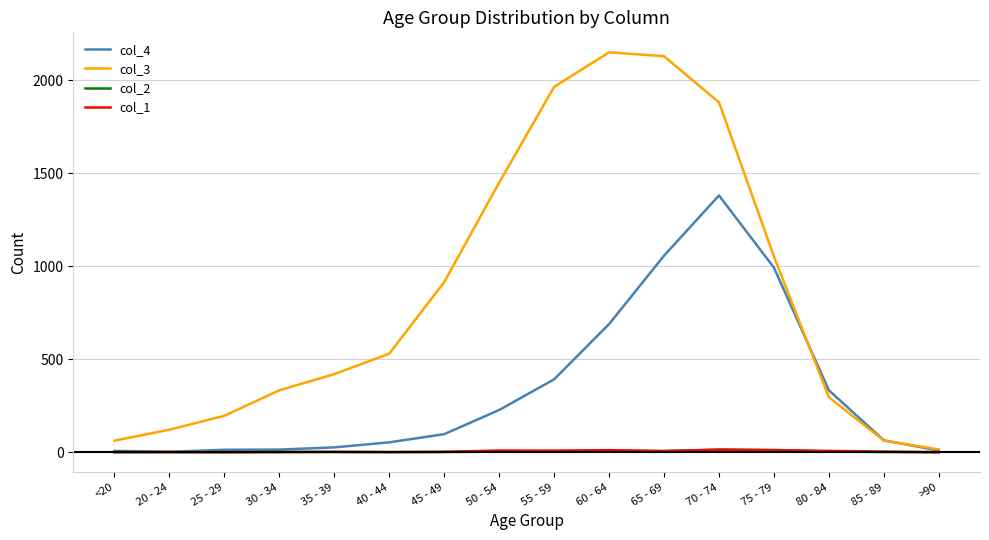

Which series has the largest range (max minus min)?

col_3